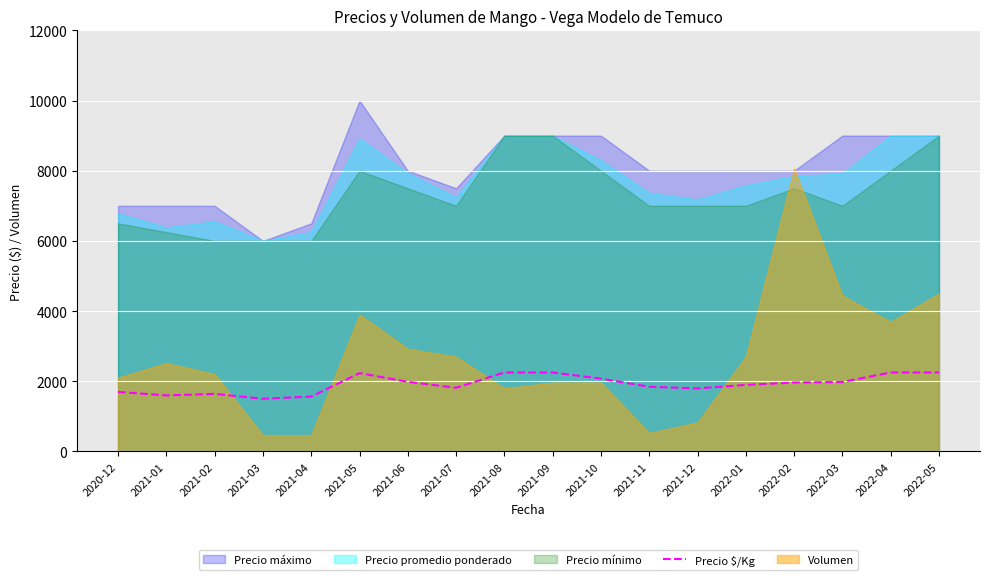

How many lines are shown in the chart?

1